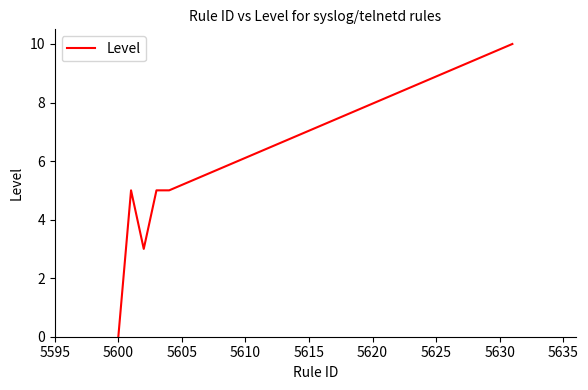

What is the maximum value shown in the chart?

10